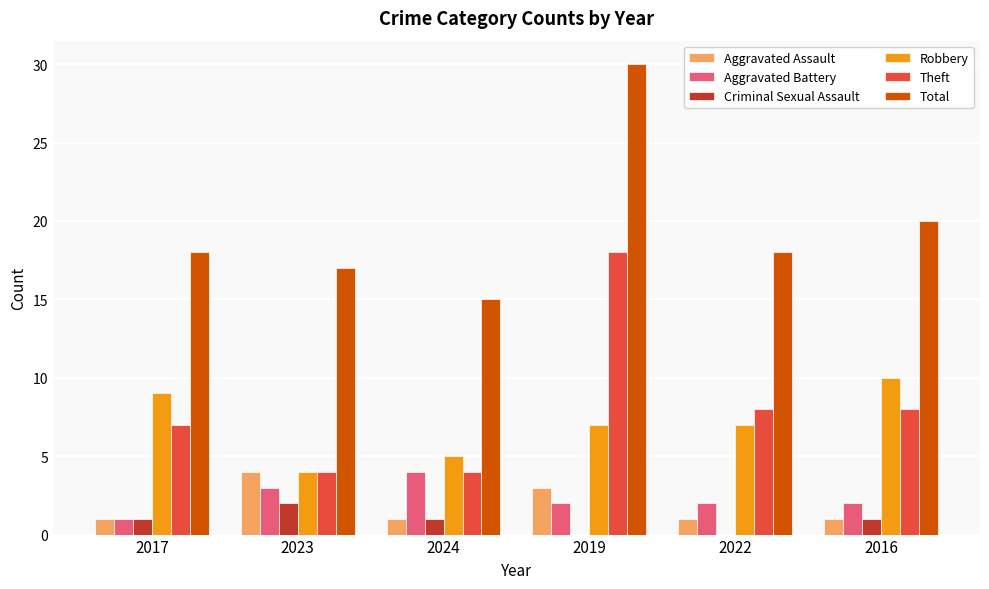

Is it true that Robbery equals 2 at 2019?

False